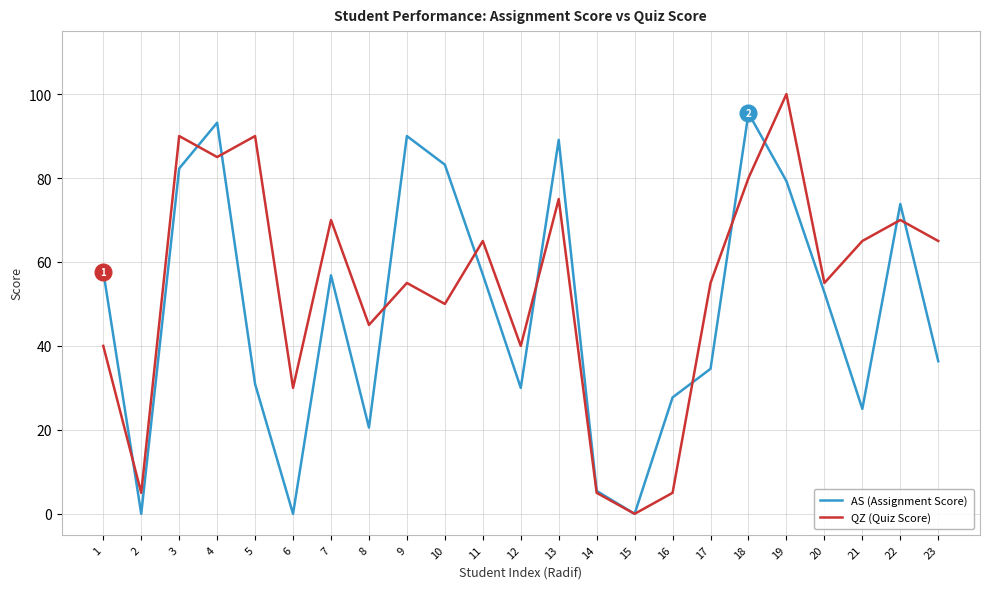

Between which two adjacent categories do AS (Assignment Score) and QZ (Quiz Score) first intersect?

1 and 2